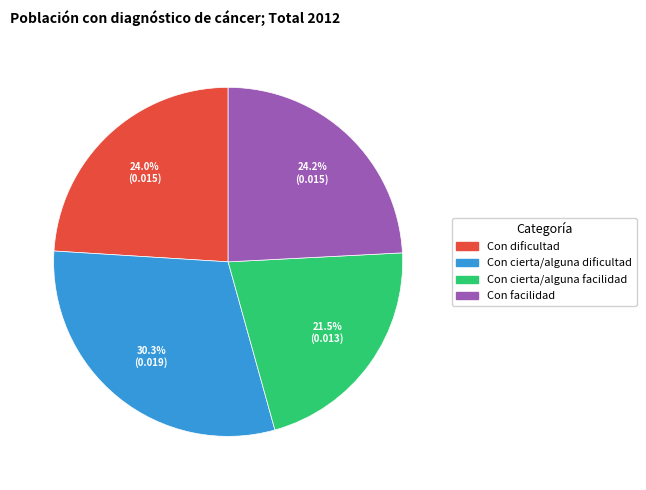

Count the number of slices in the pie.

4